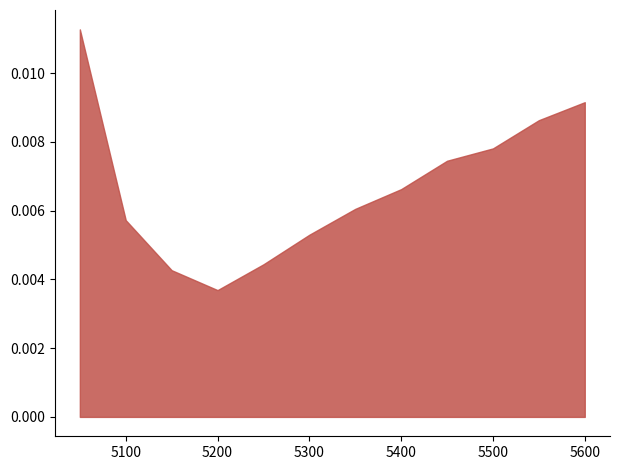

At which category does the chart reach its minimum across all series?

5200